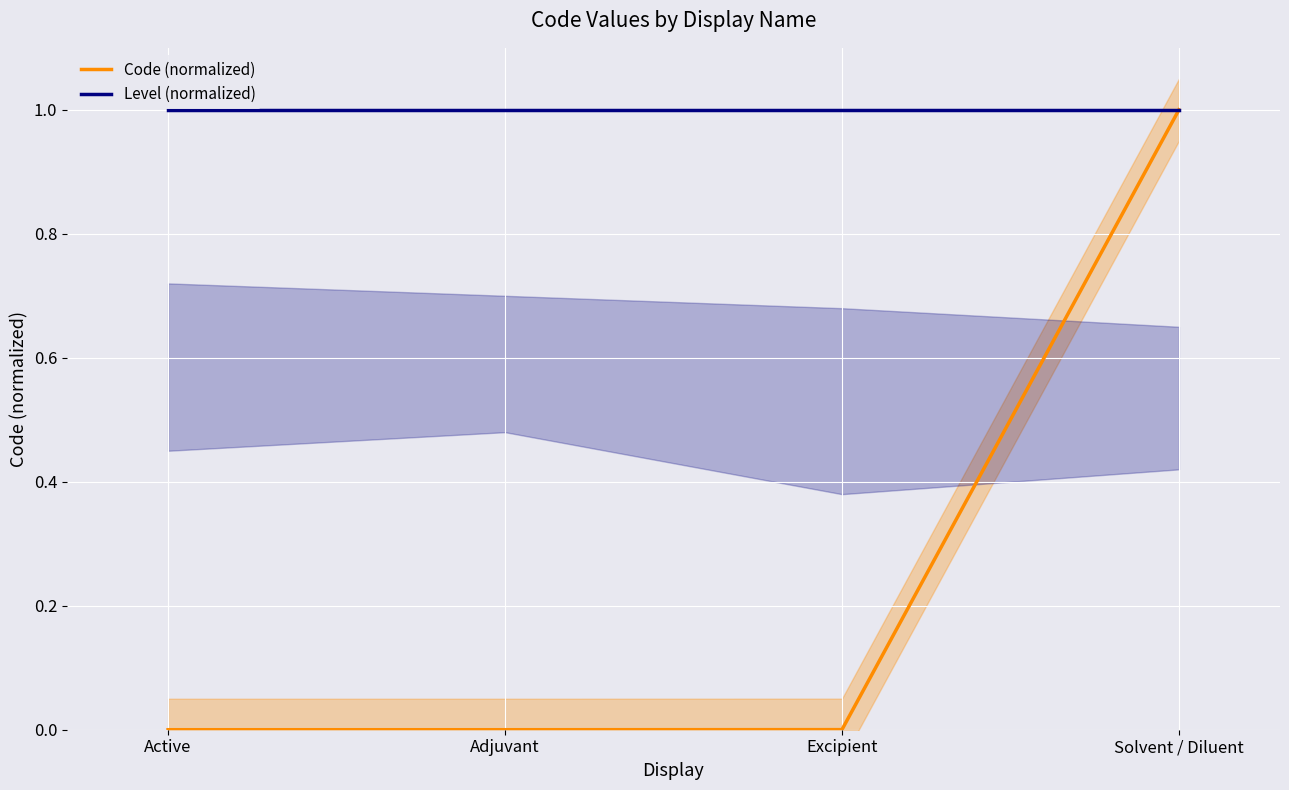

What is the maximum value for Level (normalized)?

1.0